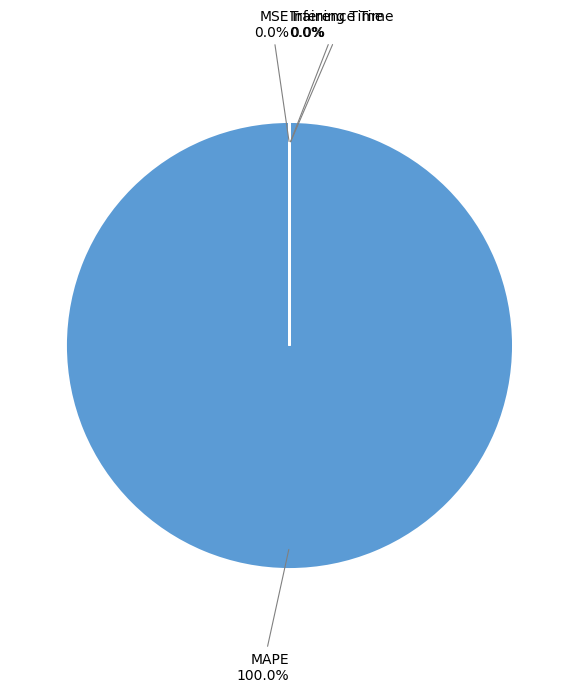

Is there a majority slice in this chart?

Yes